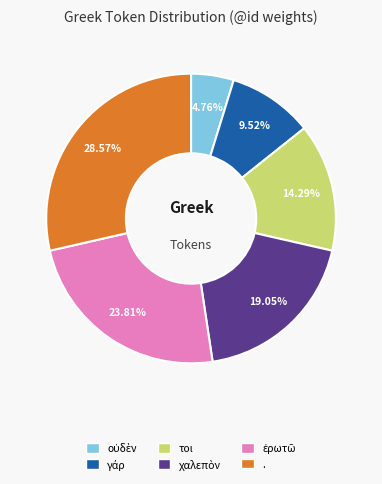

Is there a majority slice in this chart?

No